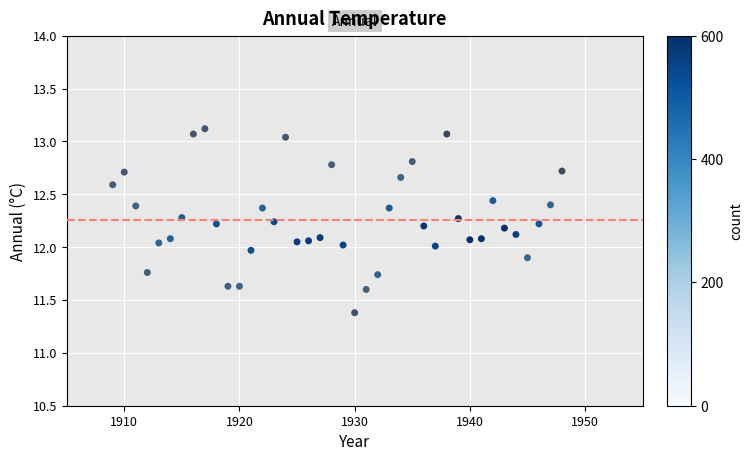

What is the range of Y values (max minus min)?

1.7